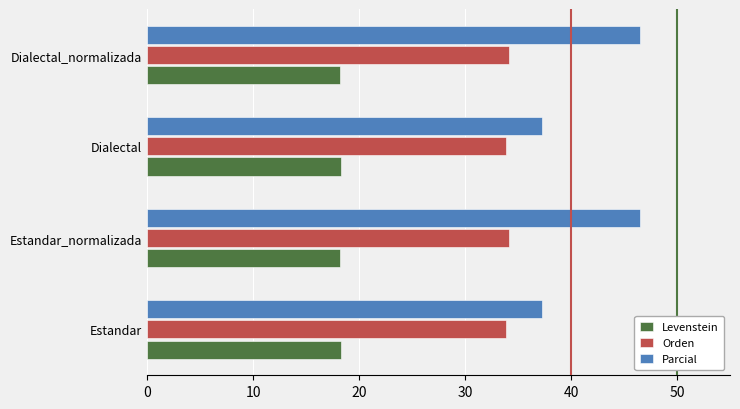

Which series has the largest range (max minus min)?

Parcial